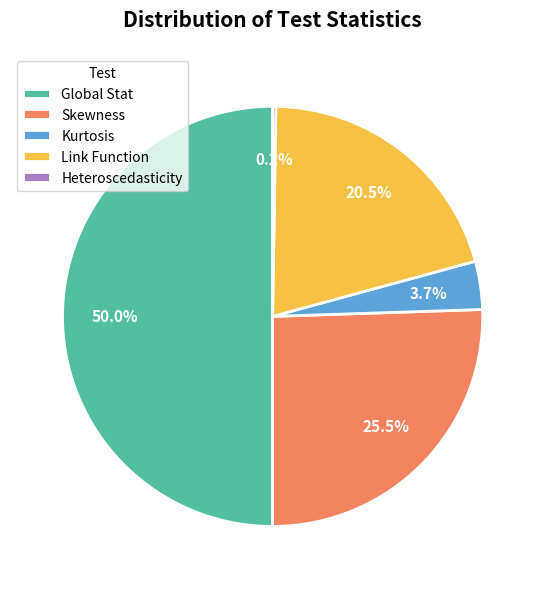

The Kurtosis slice represents 12% of the pie. True or false?

False